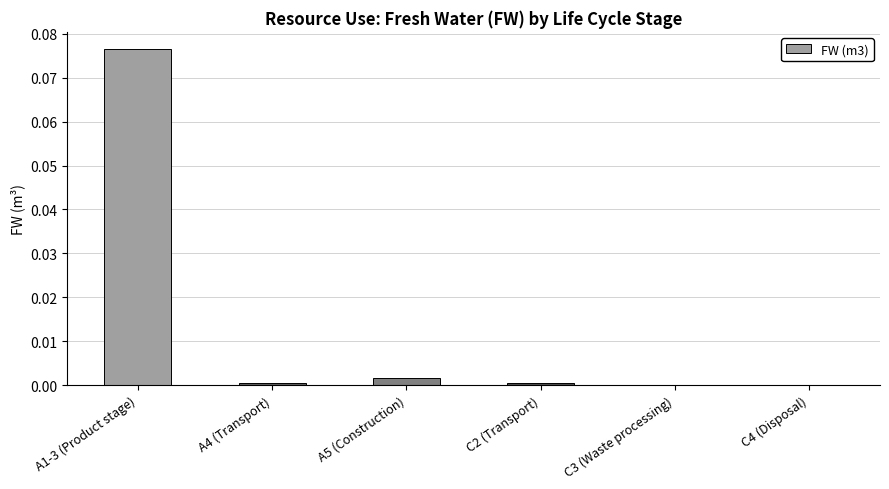

The value at C2 (Transport) is 0.0. True or false?

True